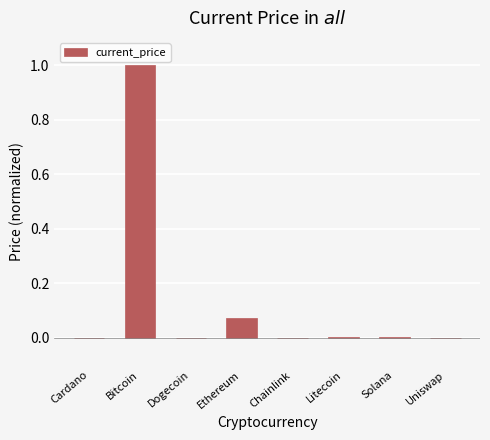

Which label corresponds to the largest value in the chart?

Bitcoin